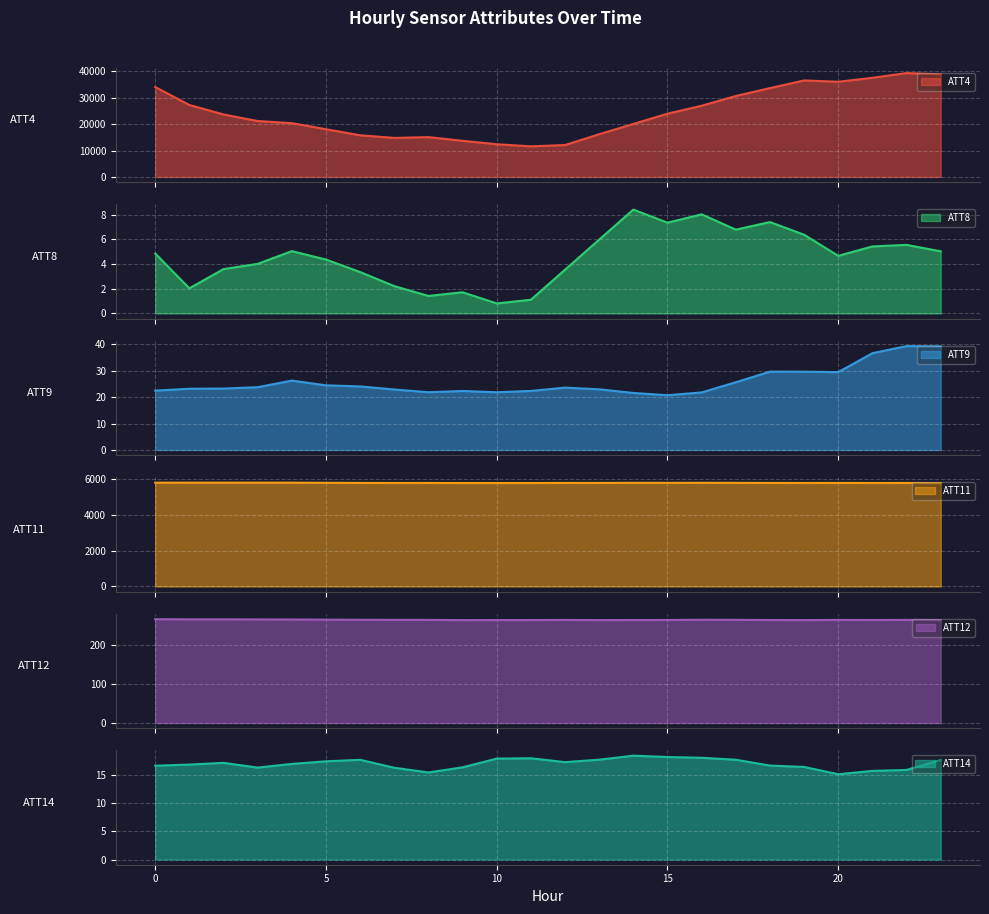

What is the value of the ATT14 point at the 23rd from the left?

15.8